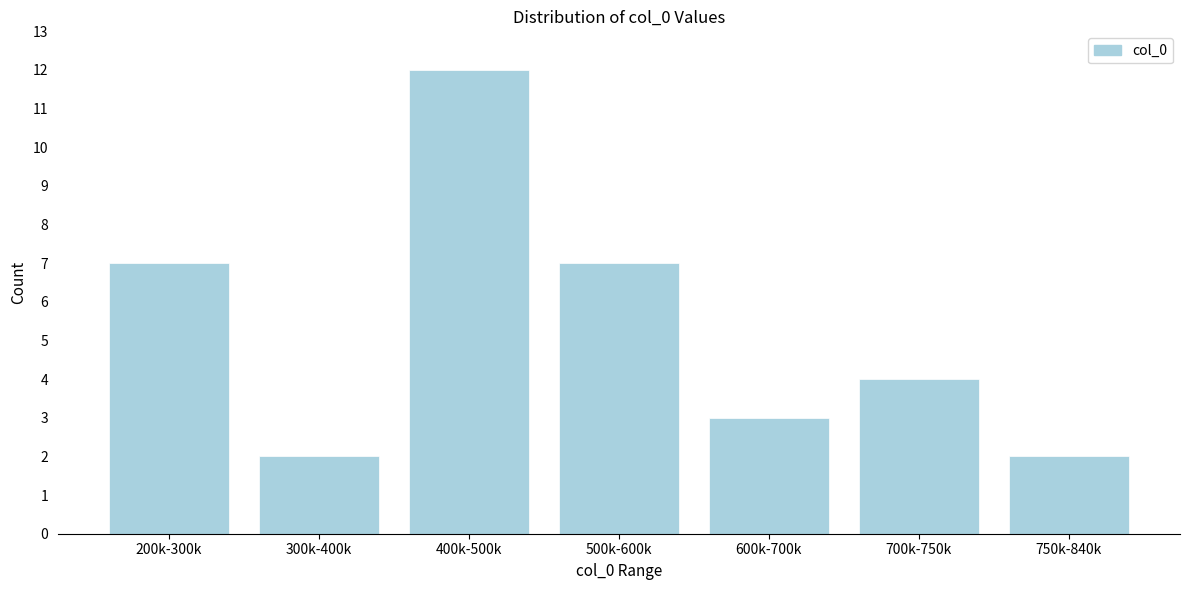

Reading left to right, extract all data points from this chart.

7	2	12	7	3	4	2